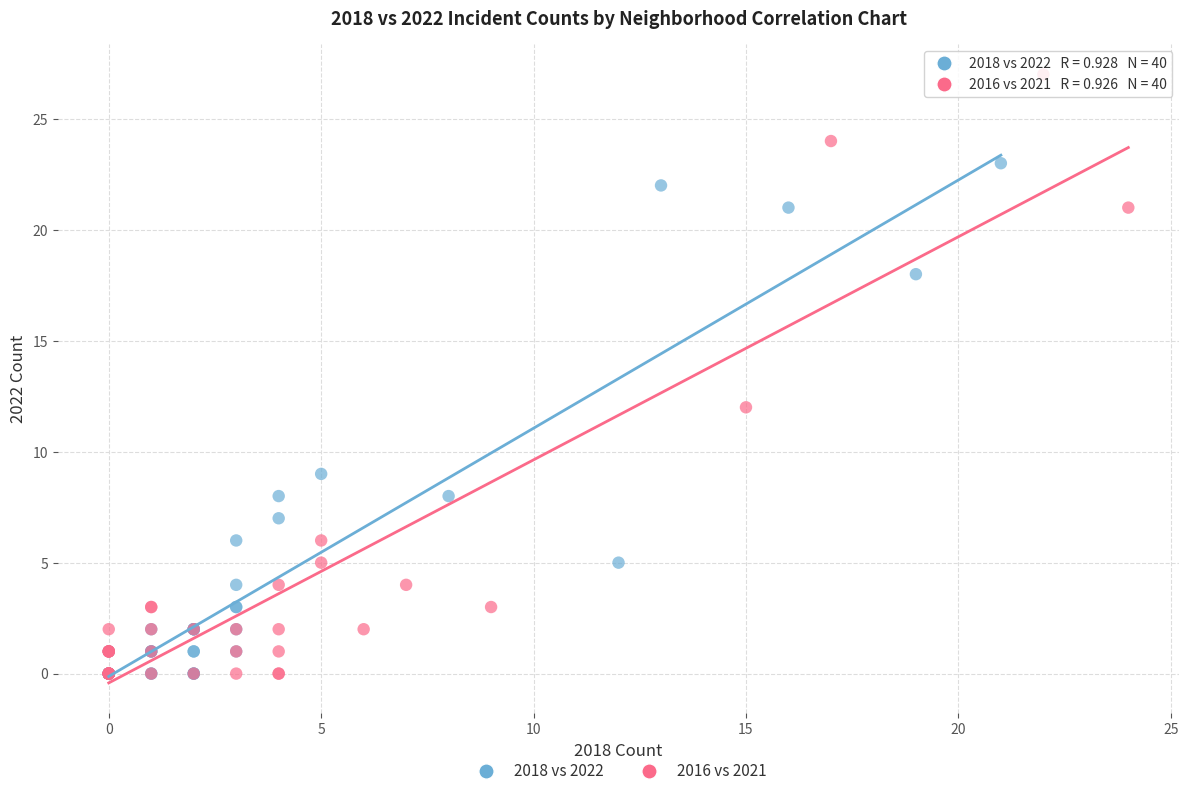

Which series contains the highest Y value?

2016 vs 2021